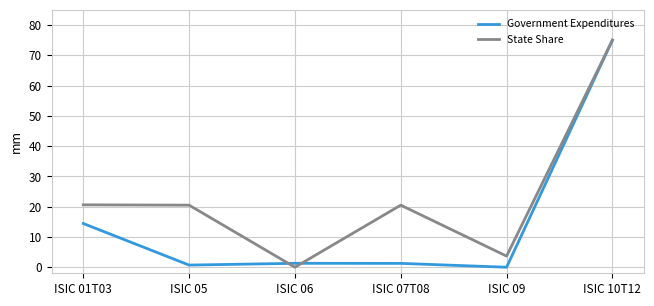

Which series has the largest total across all categories?

State Share